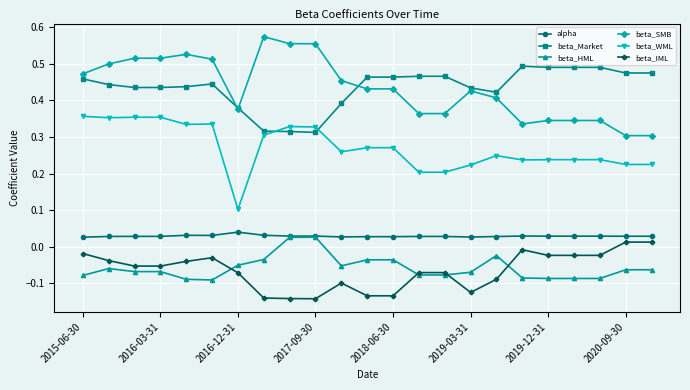

True or false: beta_SMB and beta_WML intersect in this chart.

False